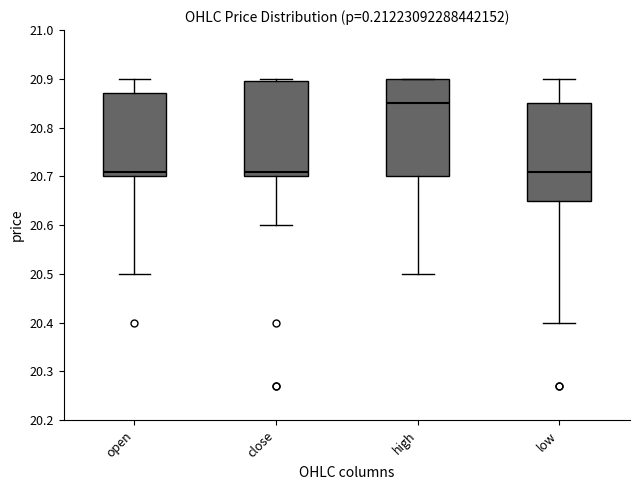

Reading left to right, read every box against the y-axis: the position of its median line, the range the box covers, and the ends of its whiskers. The values are not printed on the chart, so give them approximately, as read against the axis.

open: median 20.71, box 20.70 to 20.87, whiskers 20.50 to 20.90
close: median 20.71, box 20.70 to 20.90, whiskers 20.60 to 20.90 (just above the box's upper edge)
high: median 20.85, box 20.70 to 20.90, whiskers 20.50 to 20.90
low: median 20.71, box 20.65 to 20.85, whiskers 20.40 to 20.90